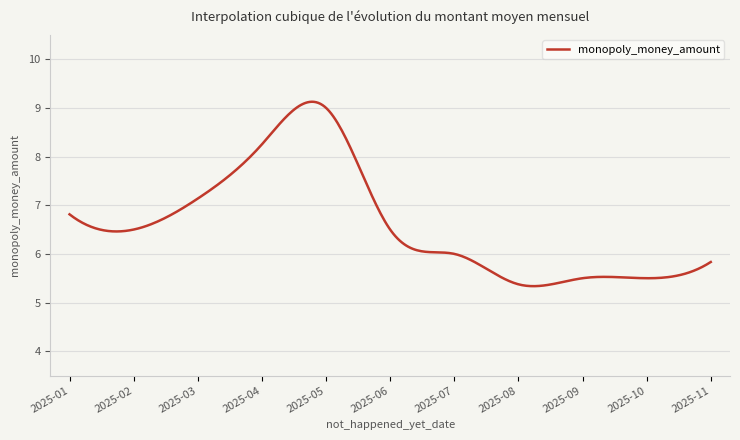

What is the smallest value displayed?

5.3